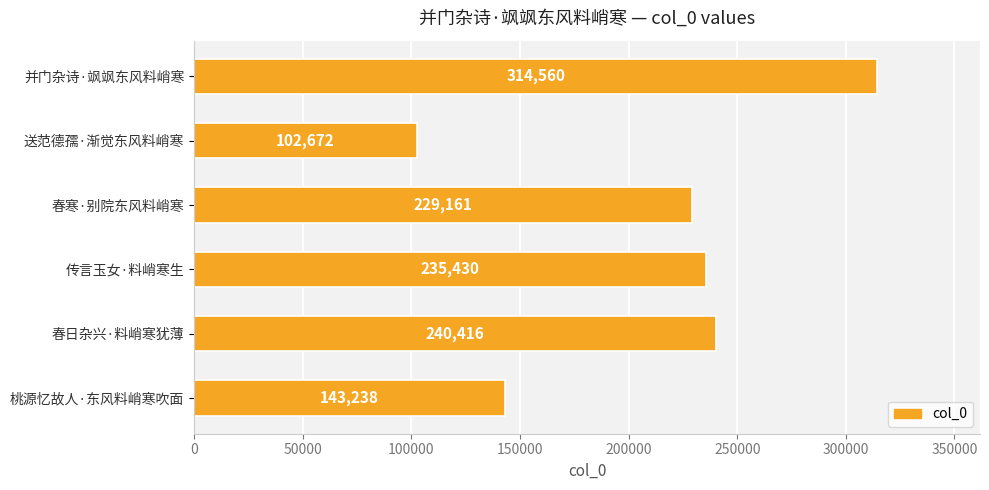

How many data points are less than 235430?

3